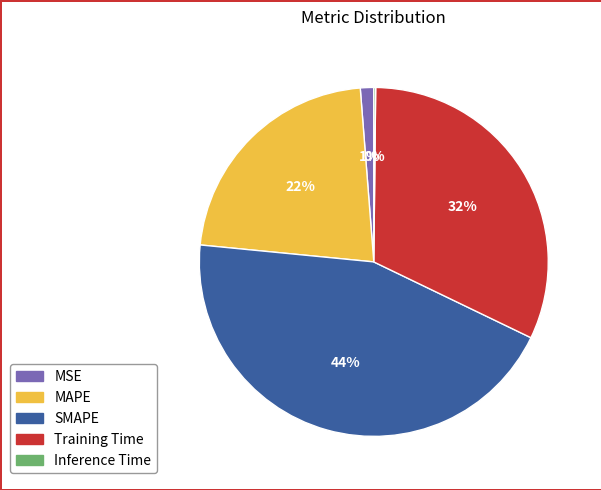

To the nearest percent, what is the average slice percentage?

20%